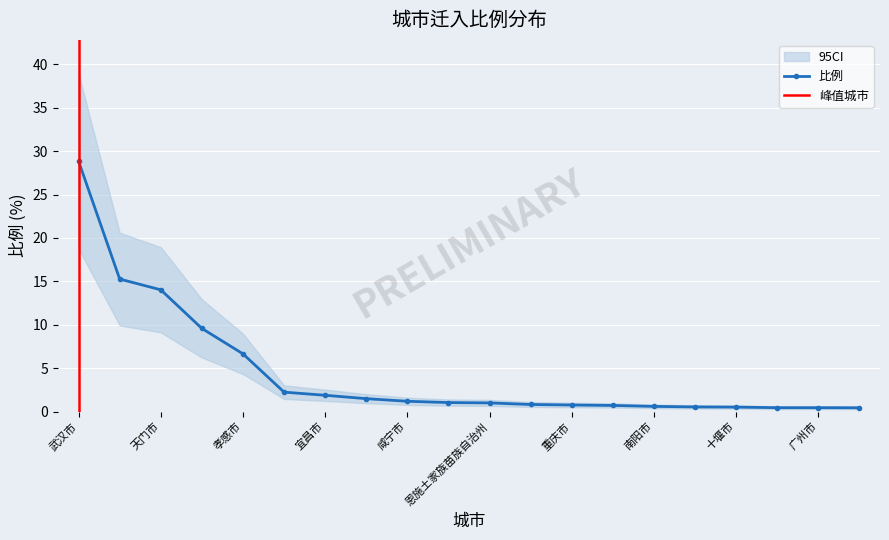

Which category has the highest value across all series?

武汉市